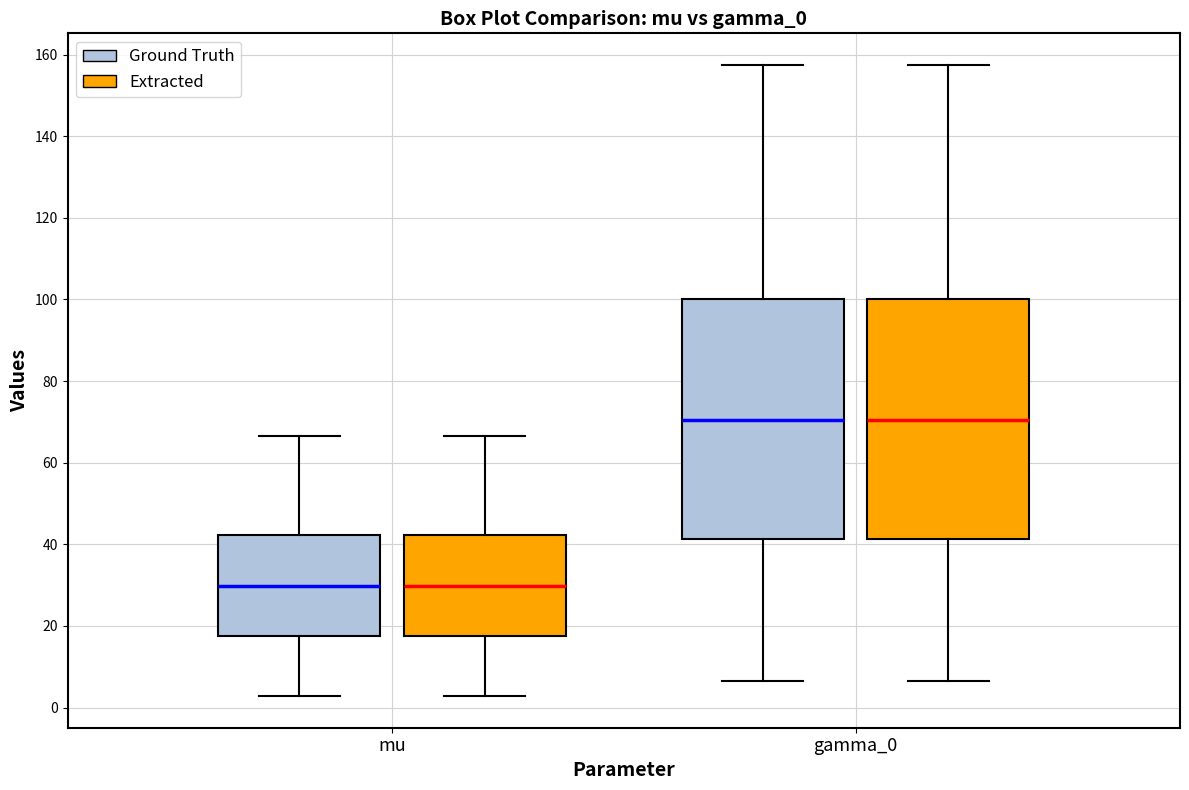

Reading left to right, read every box against the y-axis: the position of its median line, the range the box covers, and the ends of its whiskers. The values are not printed on the chart, so give them approximately, as read against the axis.

mu (Ground Truth): median 30, box 18 to 42, whiskers 2 to 66
mu (Extracted): median 30, box 18 to 42, whiskers 2 to 66
gamma_0 (Ground Truth): median 70, box 42 to 100, whiskers 6 to 158
gamma_0 (Extracted): median 70, box 42 to 100, whiskers 6 to 158